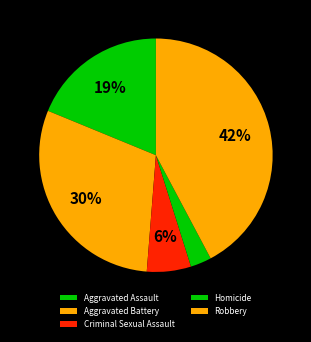

Is it true that Robbery is 42% of the pie?

True